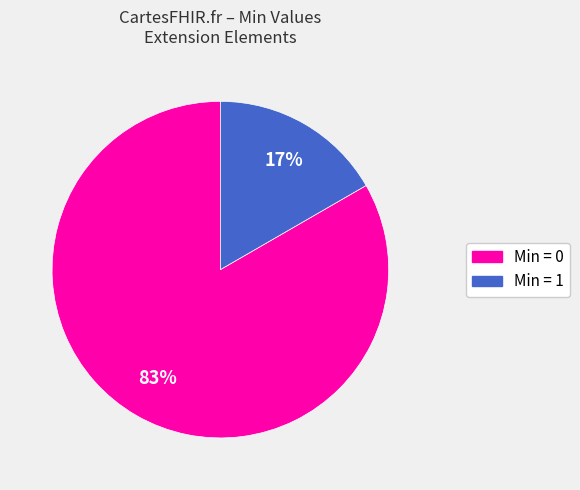

Is there any slice that represents more than half of the pie?

Yes